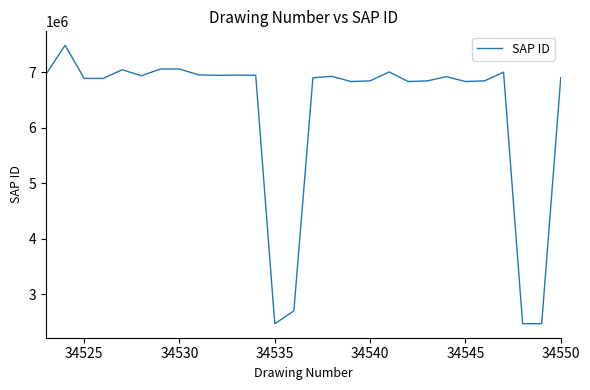

What is the smallest value displayed?

2466200